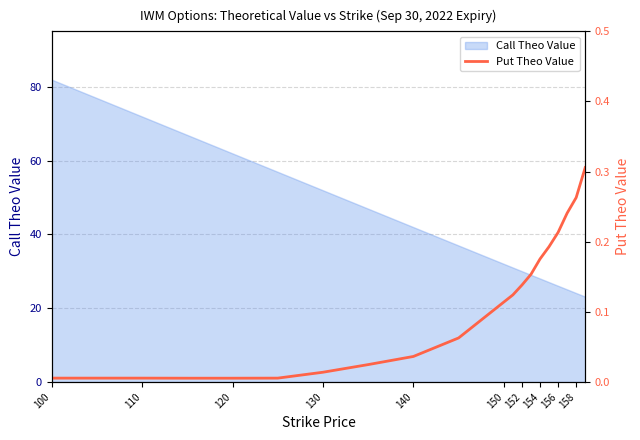

Is it true that Call Theo Value equals 24.1 at 158?

True